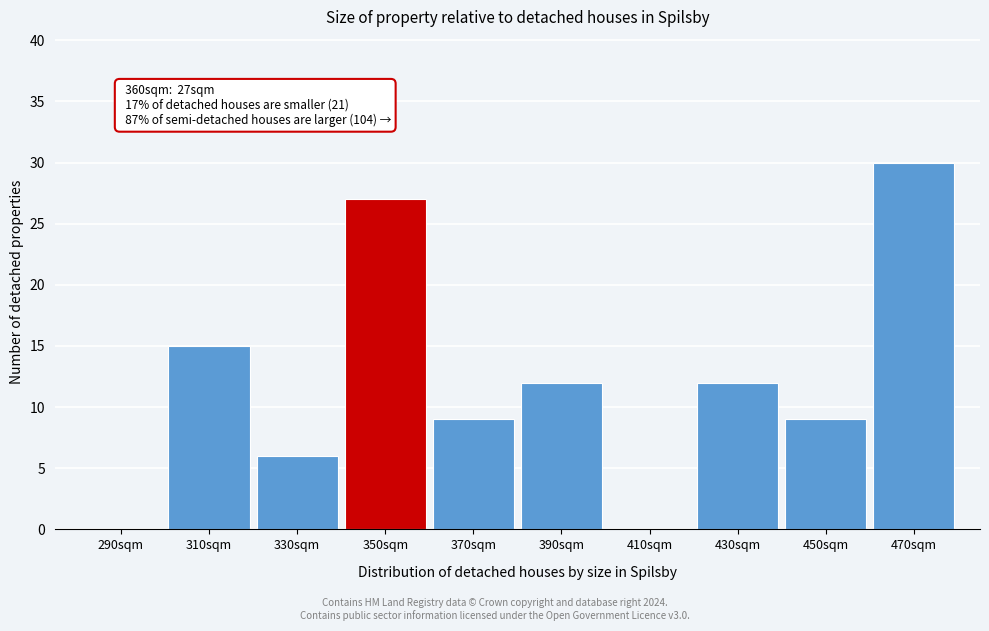

Reading right to left, transcribe all the data shown in this chart.

470sqm=30	450sqm=9	430sqm=12	410sqm=0	390sqm=12	370sqm=9	350sqm=27	330sqm=6	310sqm=15	290sqm=0